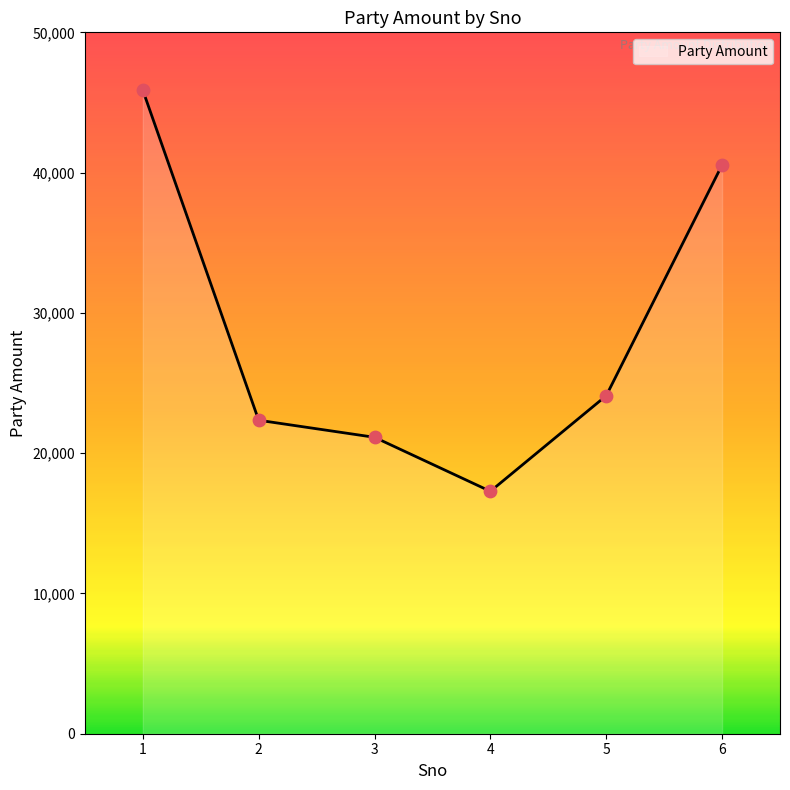

Approximately how many times larger is the value at 4 compared to 3?

0.8